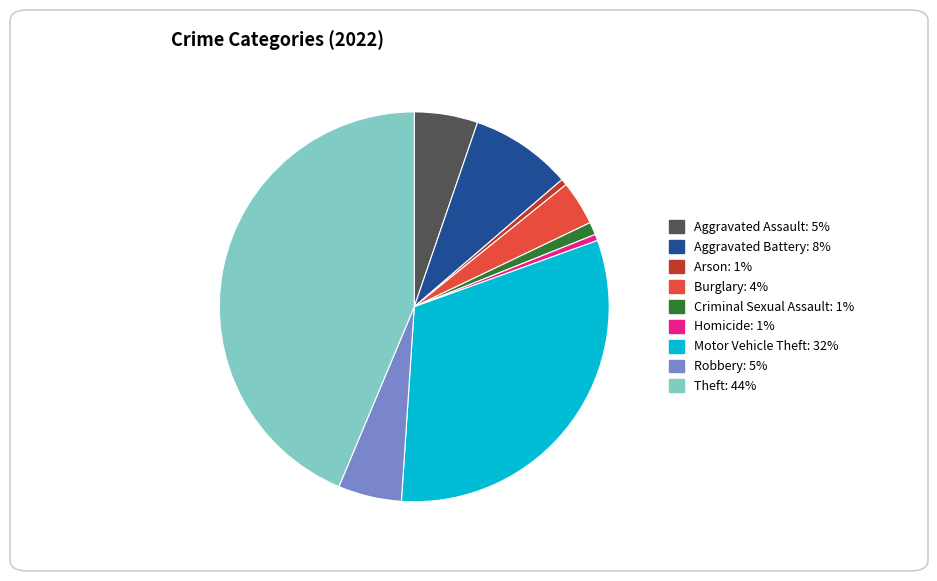

Is the sum of Aggravated Battery and Homicide greater than half?

No